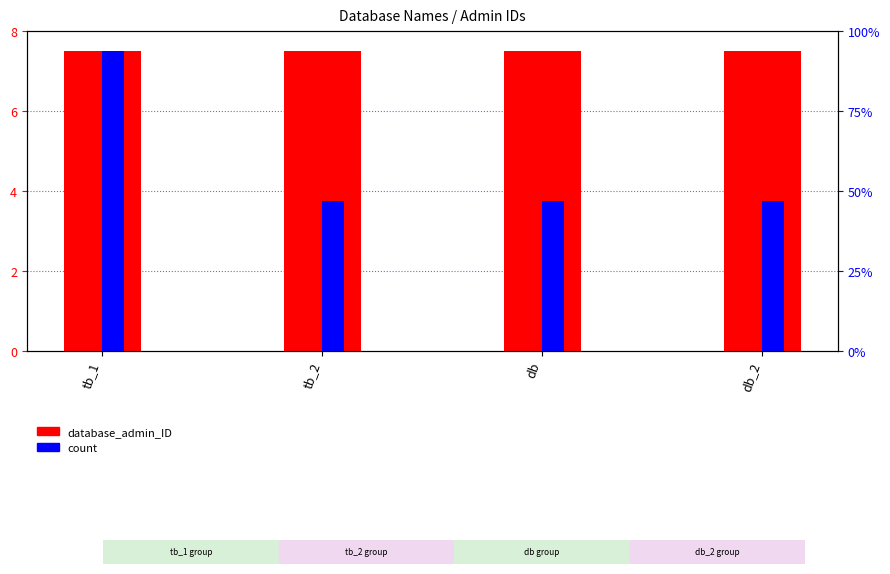

What is the sum of the count values at tb_1 and tb_2?

11.2